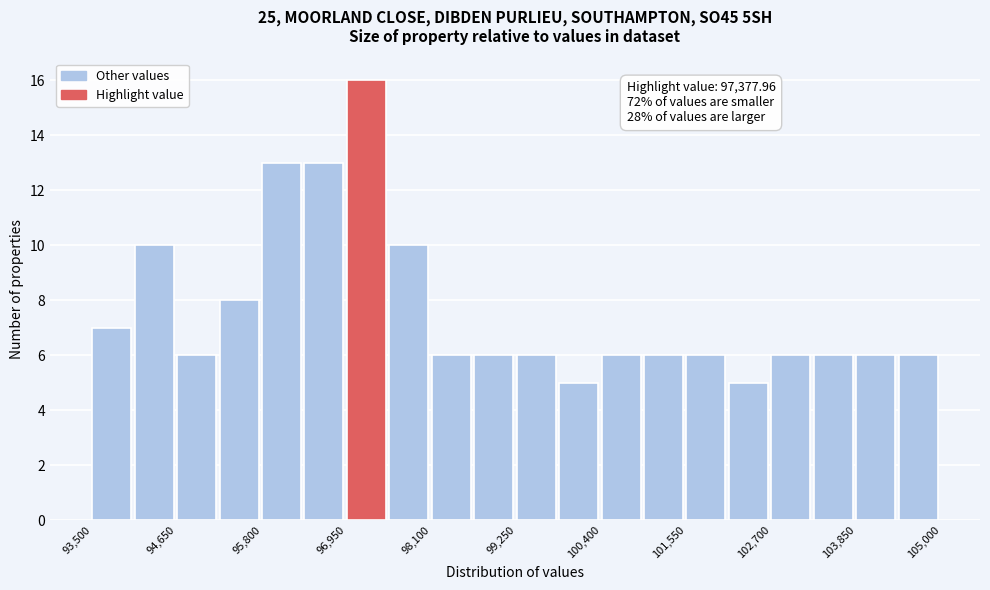

Around what value on the x-axis is the tallest bar? Give the approximate position of its centre, as read against the axis.

97200